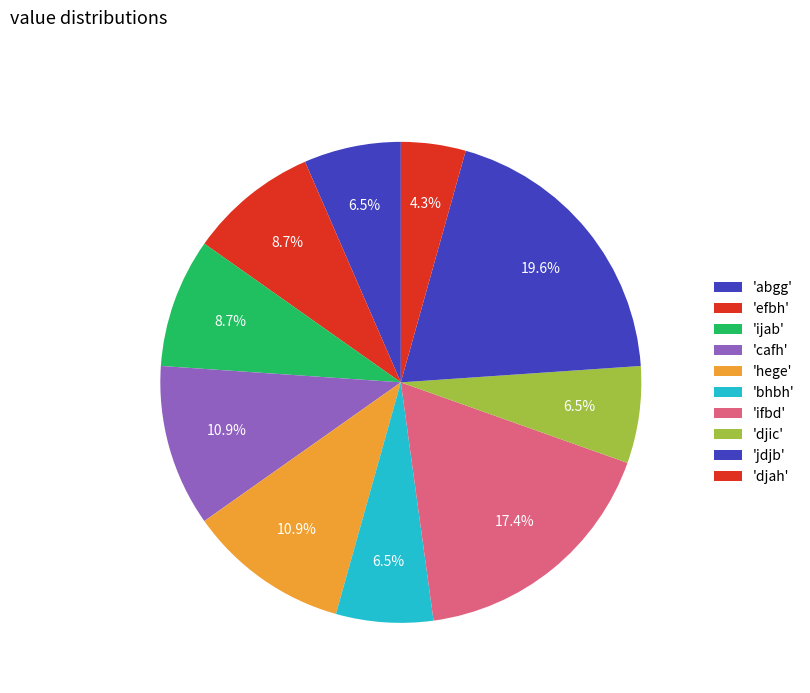

Rank the categories by value from highest to lowest.

jdjb, ifbd, cafh, hege, efbh, ijab, abgg, bhbh, djic, djah